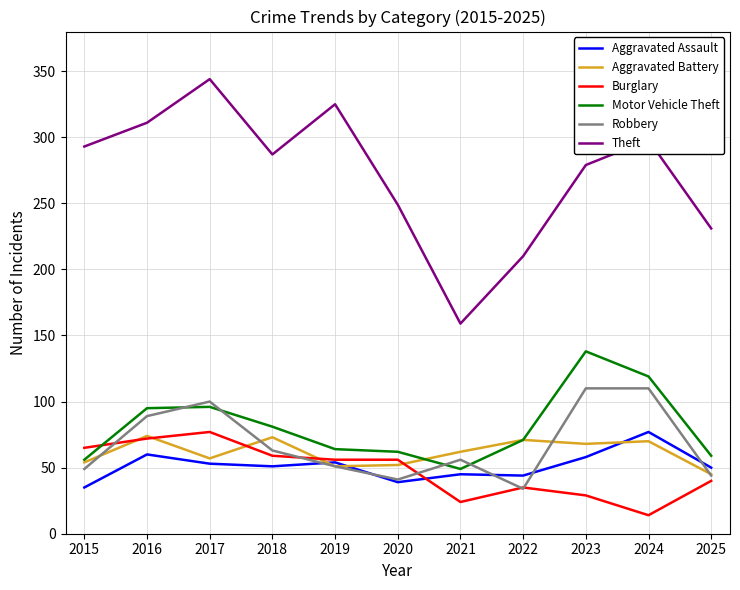

Read the Burglary value at 2020, to the nearest 10.

60